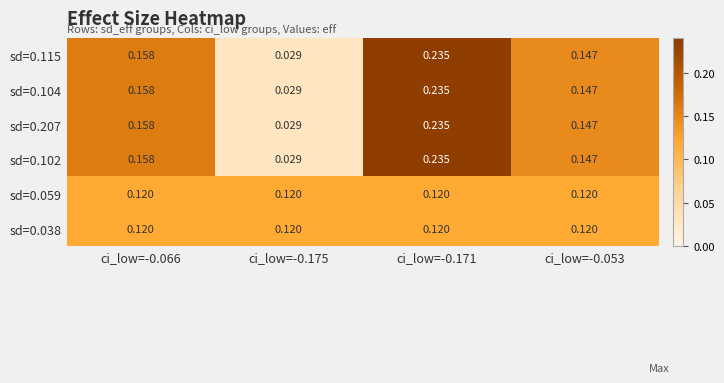

Is the value of sd=0.104 at ci_low=-0.066 greater than the value of sd=0.115 at ci_low=-0.053?

Yes